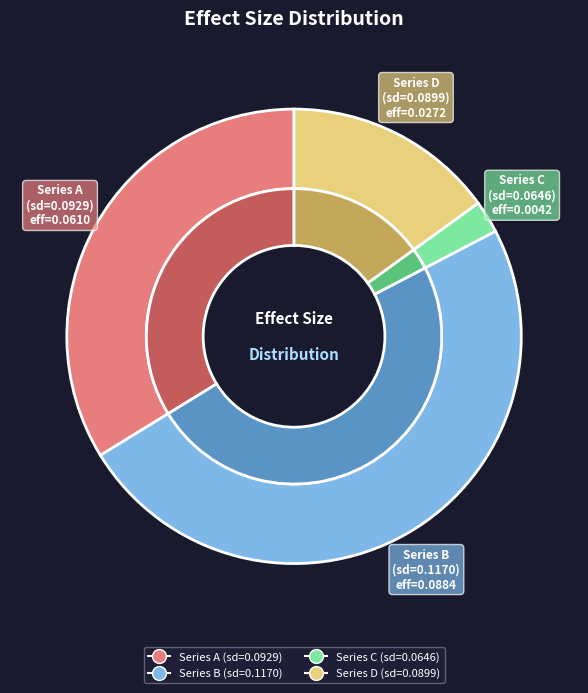

To the nearest percent, what is the average slice percentage?

25%